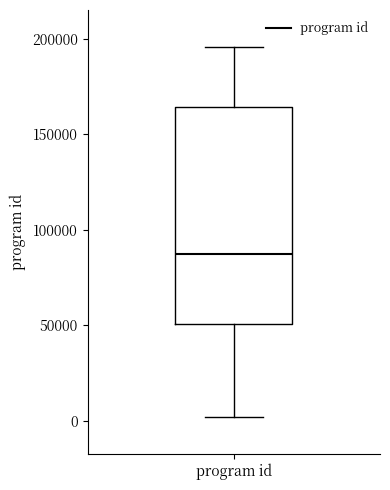

Read this box plot against the y-axis: the position of the median line, the range covered by the box, and the ends of both whiskers. The values are not printed on the chart, so give them approximately, as read against the axis.

median 85000, box 50000 to 165000, whiskers 0 to 195000